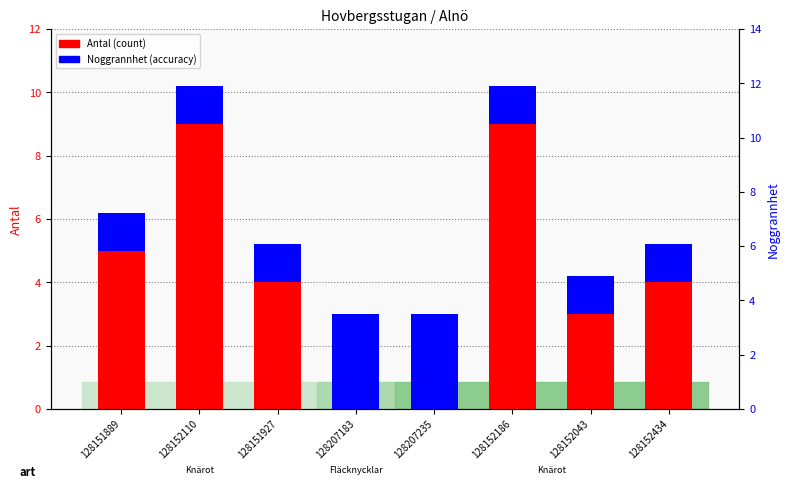

How many Antal (count) values are between 3 and 9?

6